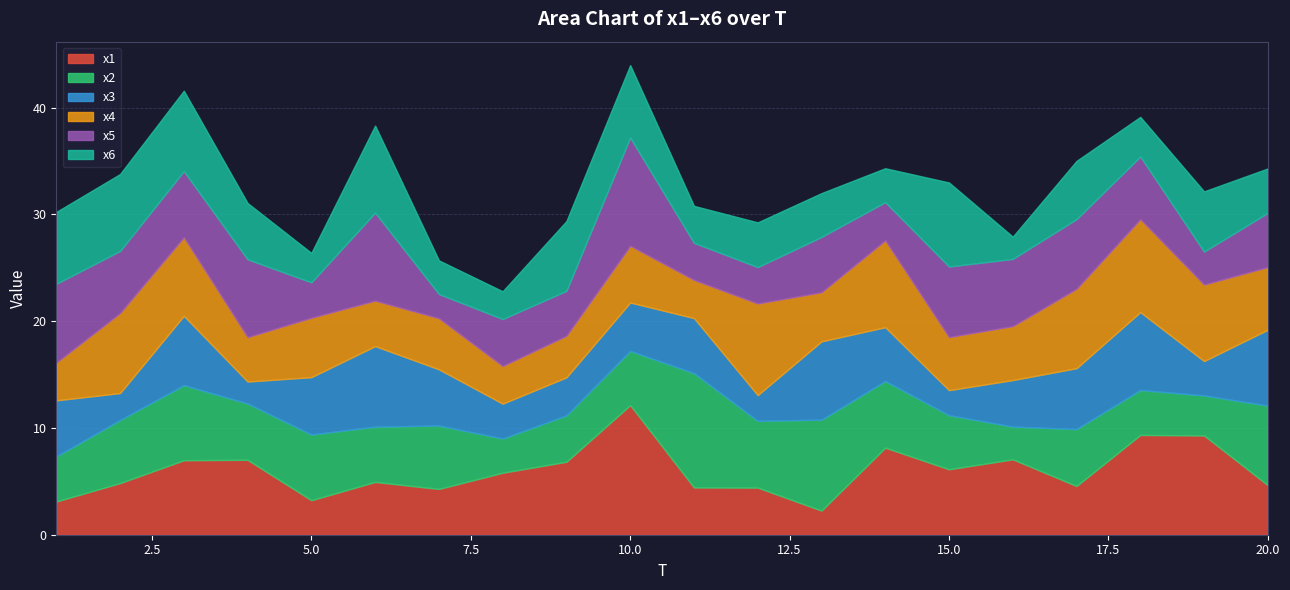

The x6 series shows 2.1 at 16. True or false?

True